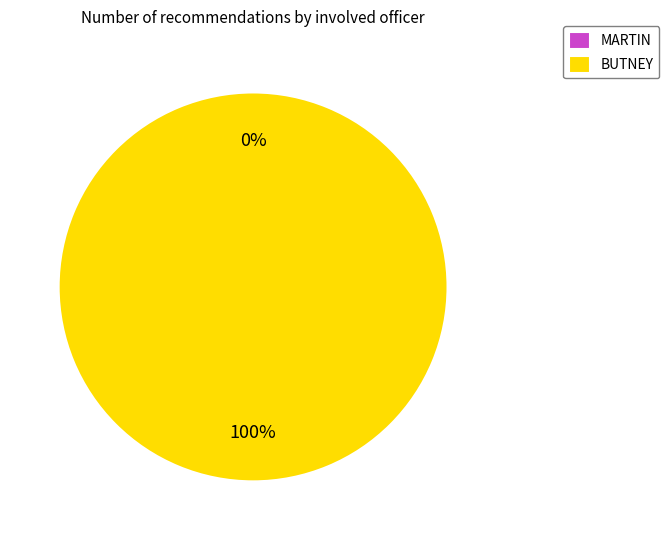

Is the sum of MARTIN and BUTNEY greater than half?

Yes